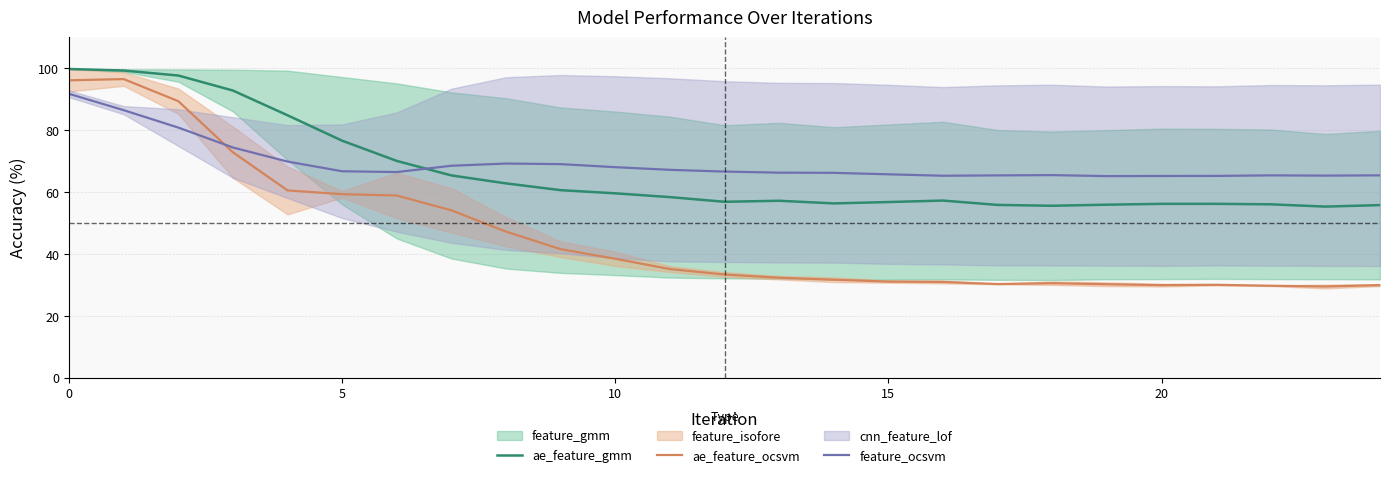

What is the total value across all series at 14?

154.3